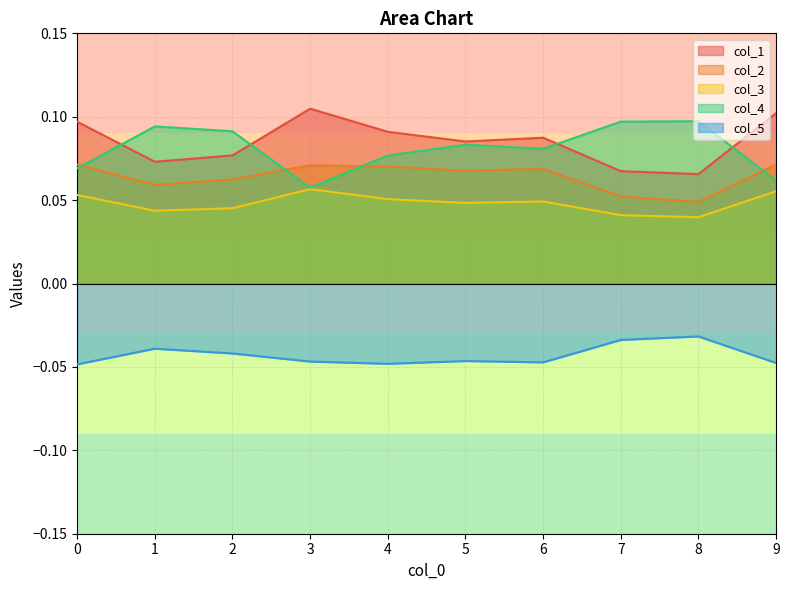

What is the spread (max minus min) of values at 7?

0.1